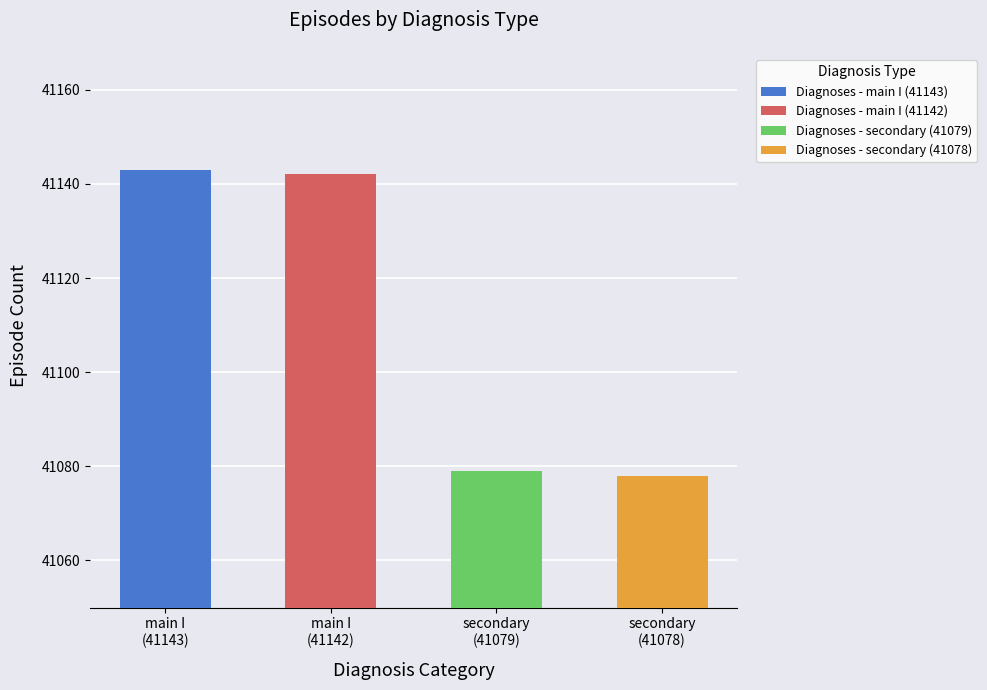

Reading left to right, extract all data points from this chart.

Episodes containing Diagnoses - main: 41143	41142
Episodes containing Diagnoses - secondary: 41079	41078